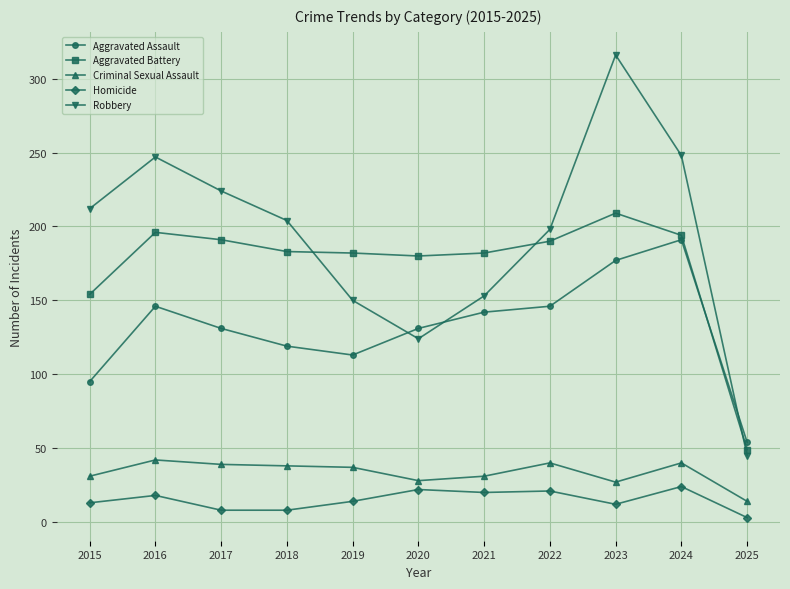

List the series in order of their peak value, highest first.

Robbery, Aggravated Battery, Aggravated Assault, Criminal Sexual Assault, Homicide